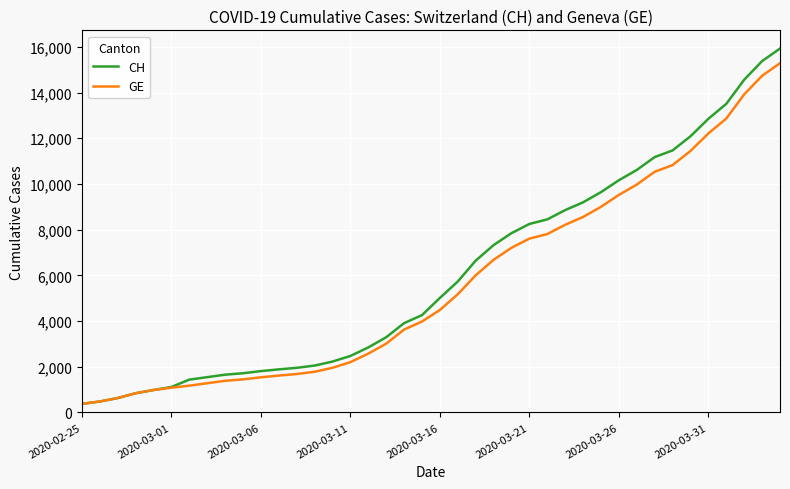

Is this an area chart (filled region under the line)?

No